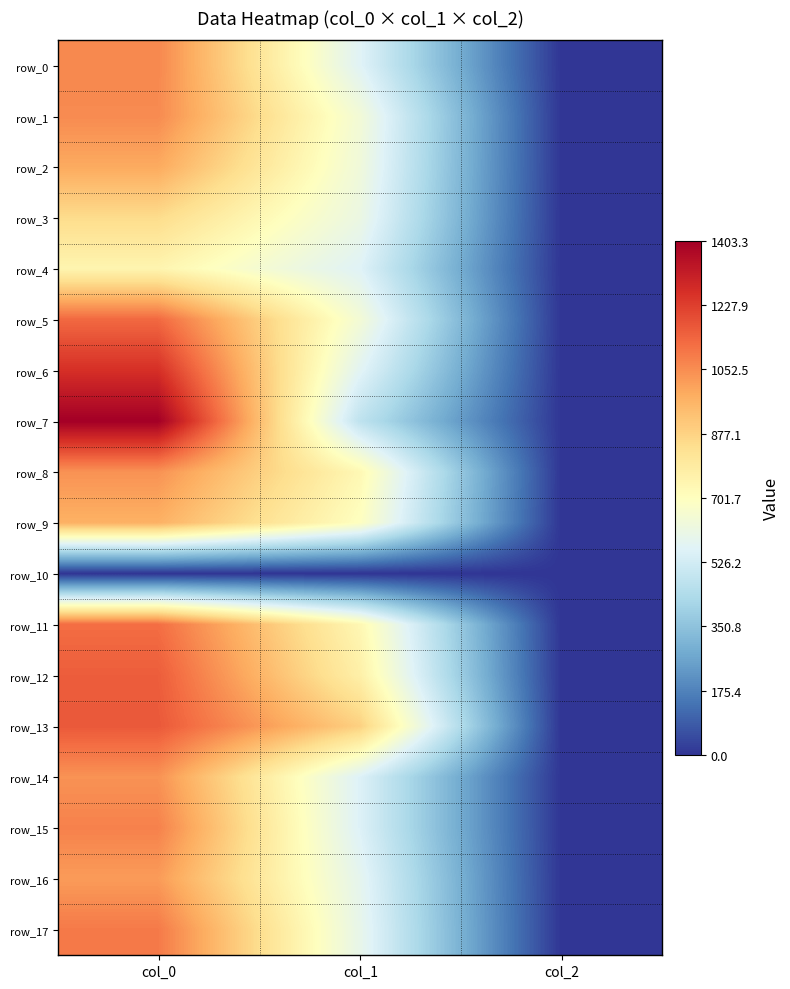

What is the sum of the row_16 values at col_0 and col_1?

1607.2